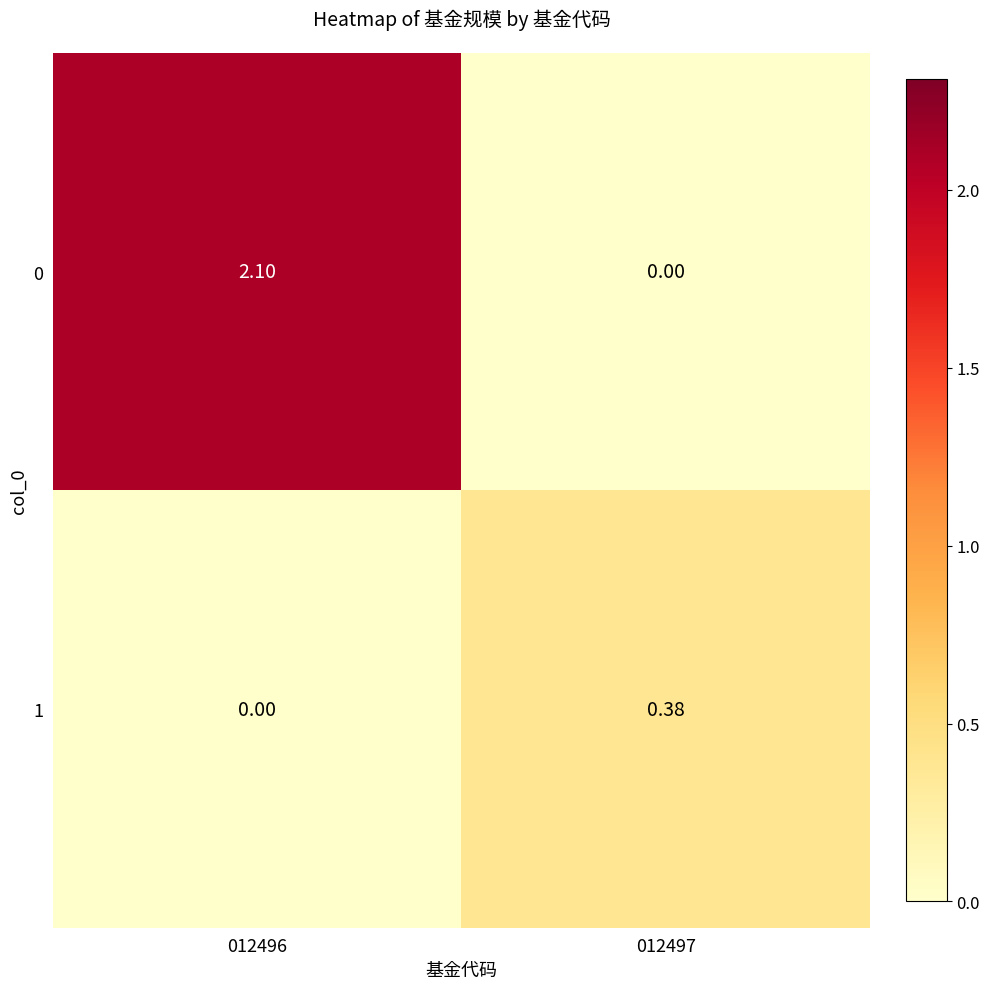

Is the value of 1 at 012497 greater than the value of 0 at 012496?

No